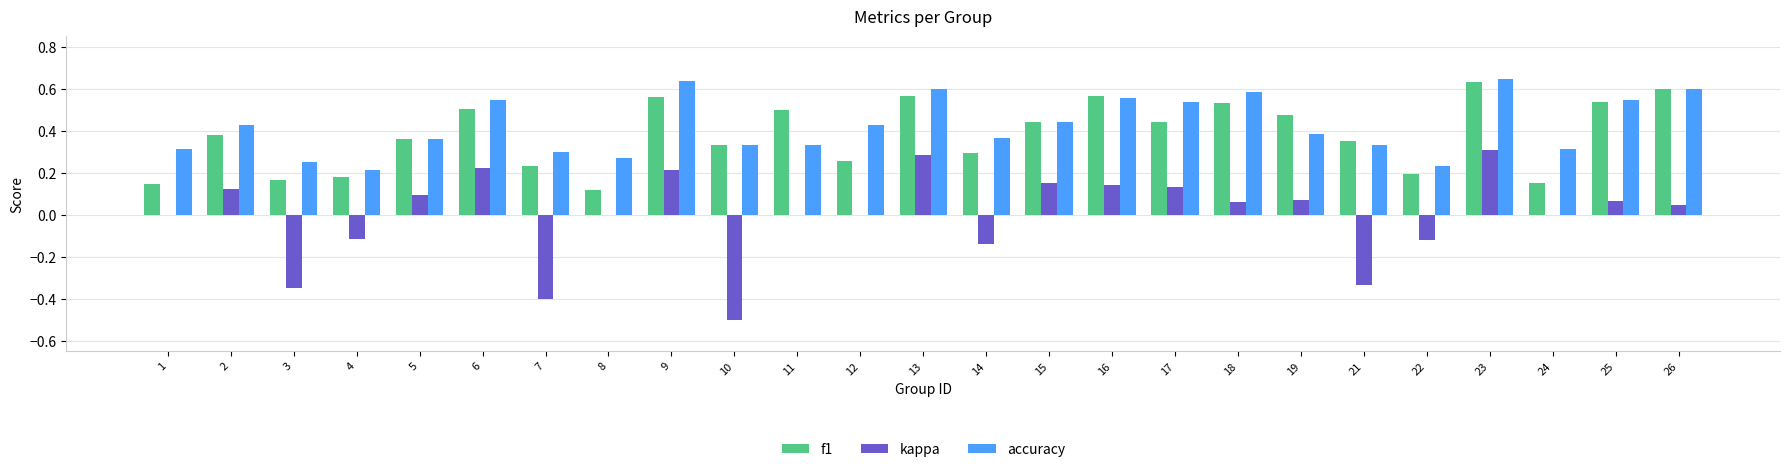

What is the total value across all series at 6?

1.3